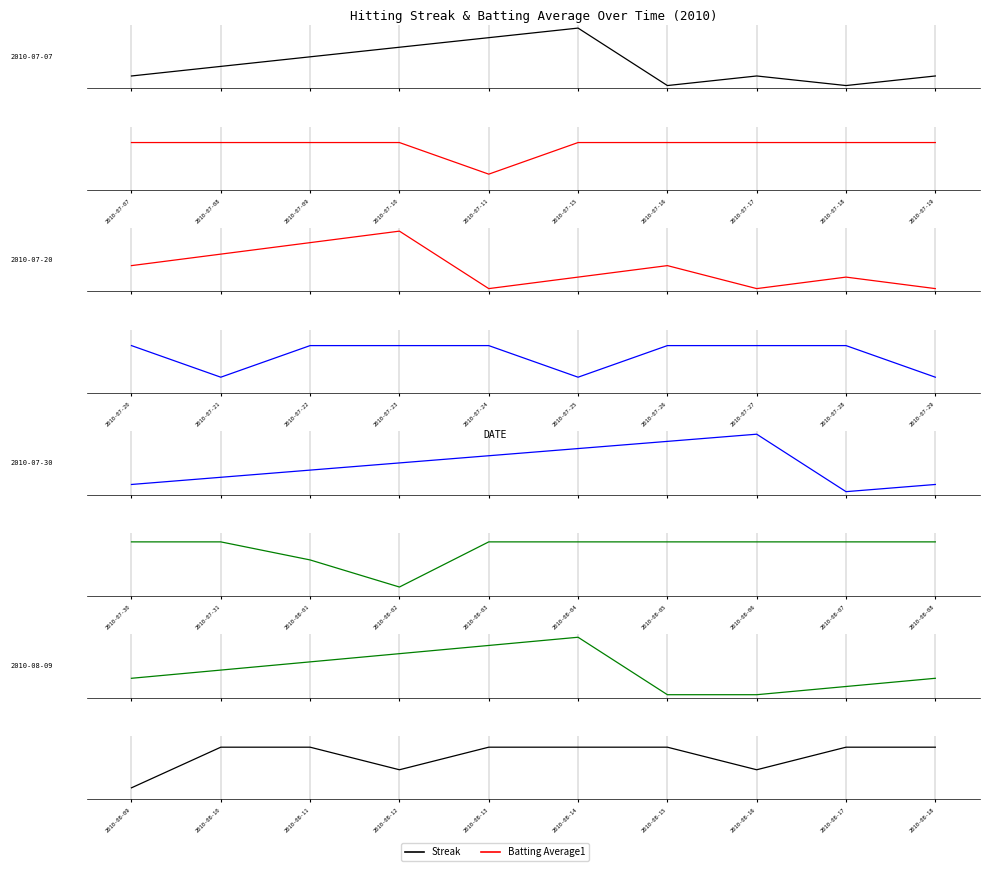

In Batting Average1, how many points are lower than both neighbors (excluding endpoints)?

2